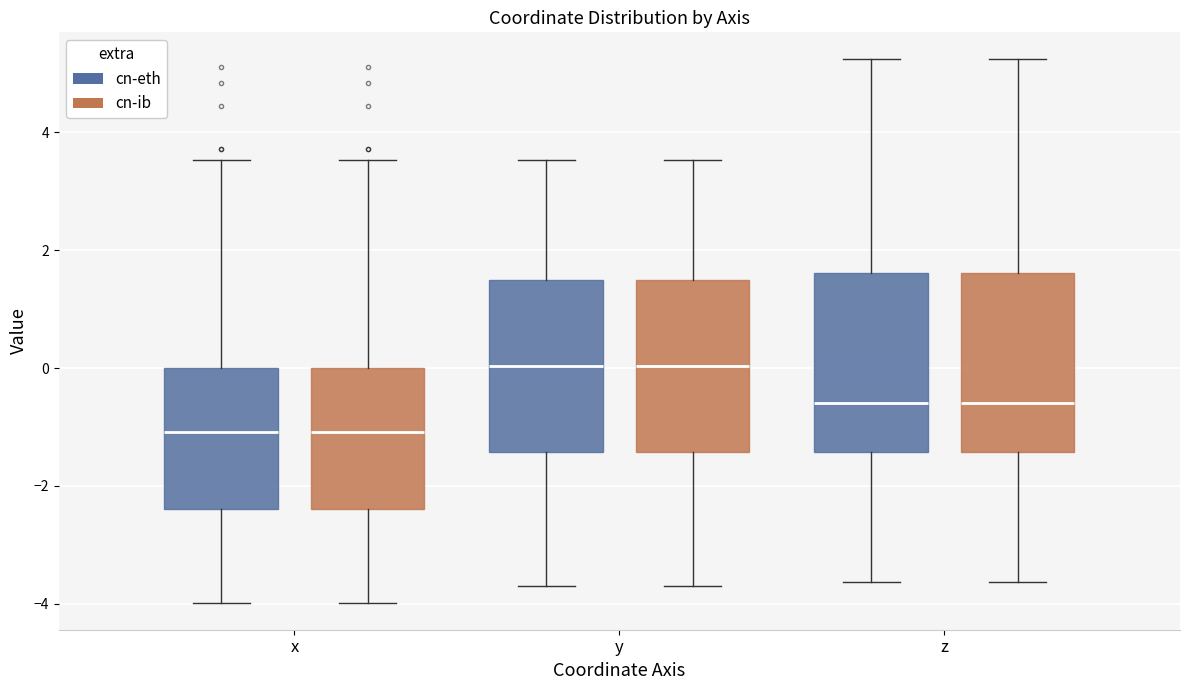

Where does the upper whisker of the box for x (cn-eth) end on the y-axis? The values are not printed on the chart, so give them approximately, as read against the axis.

3.6